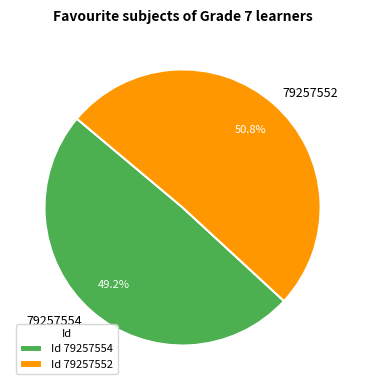

Which category has the smallest portion of the pie?

79257554